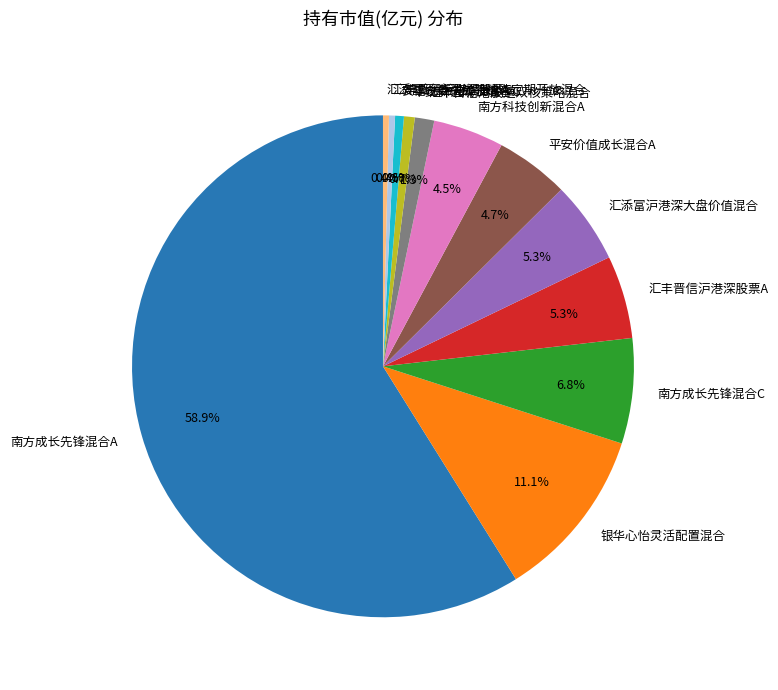

The 汇添富沪港深优势精选定期开放混合 slice represents 0% of the pie. True or false?

True